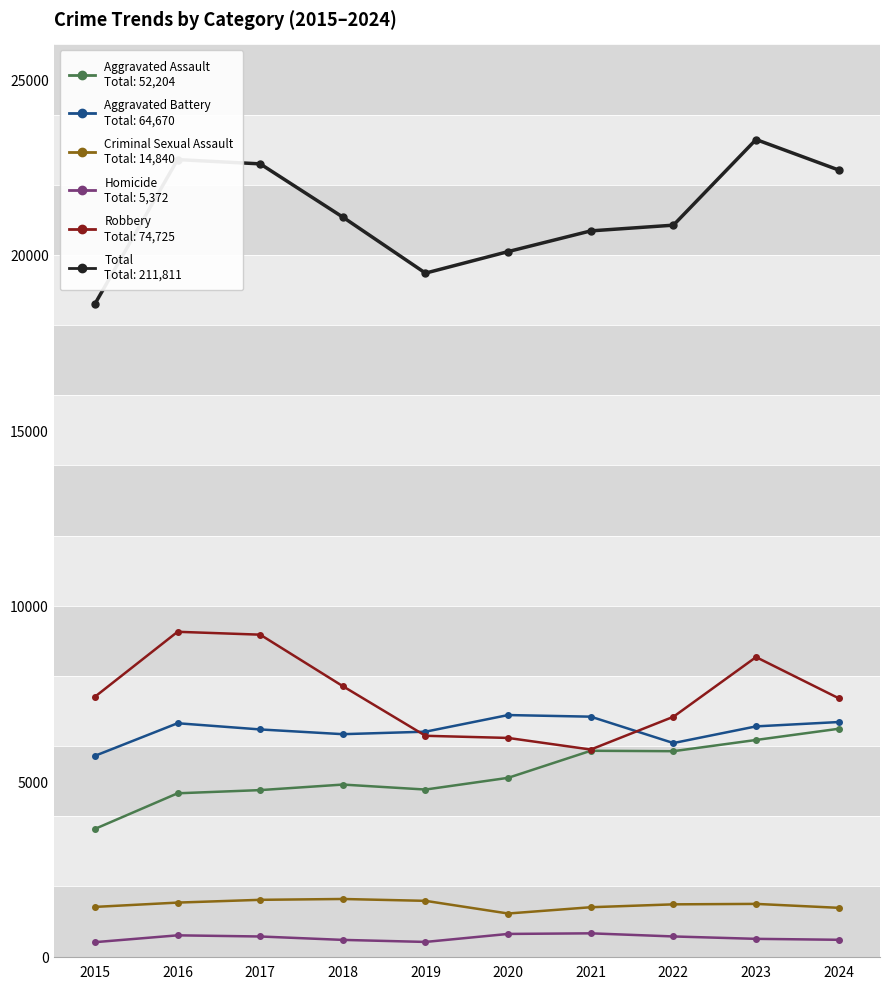

Is this an area chart (filled region under the line)?

No